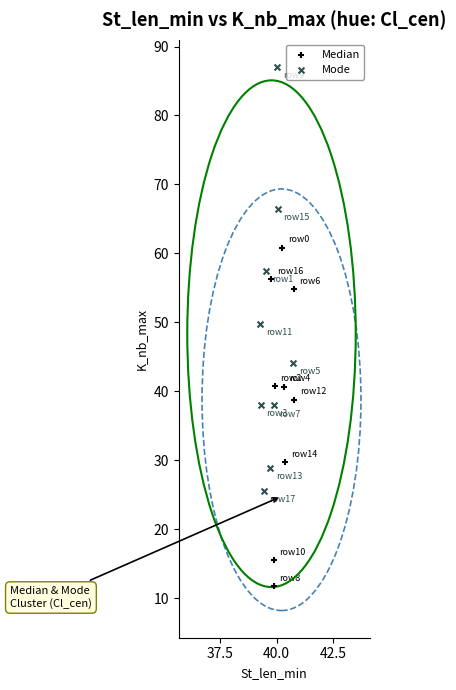

Which series contains the lowest Y value?

Median